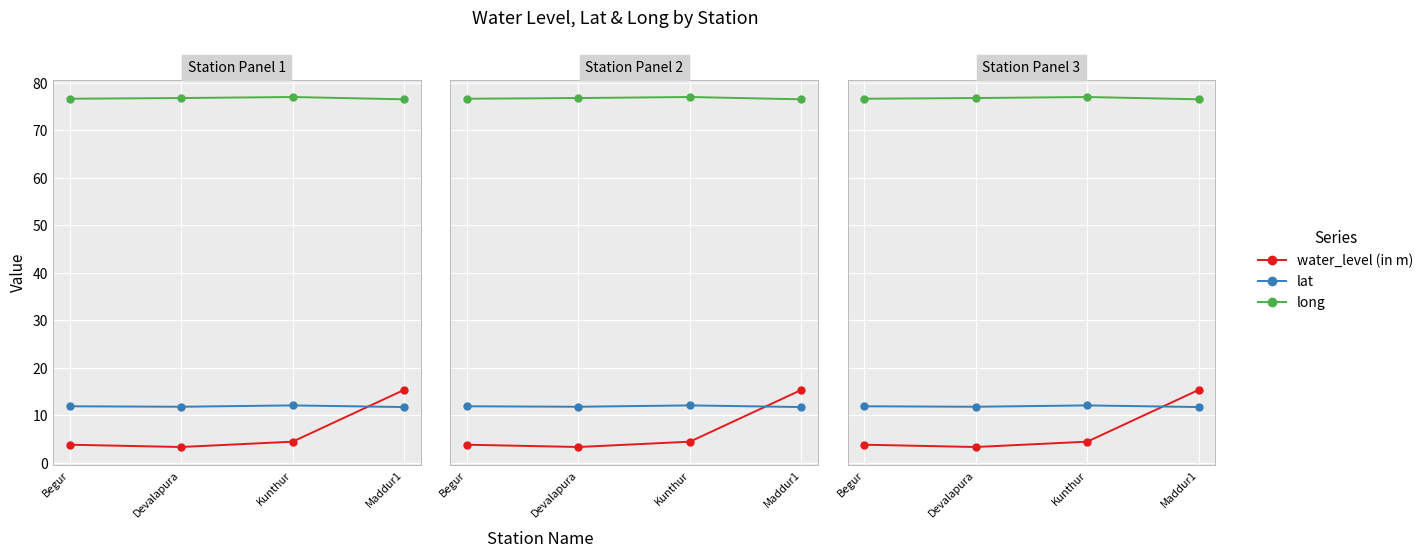

What is the difference between the maximum and minimum values in the long series?

0.5